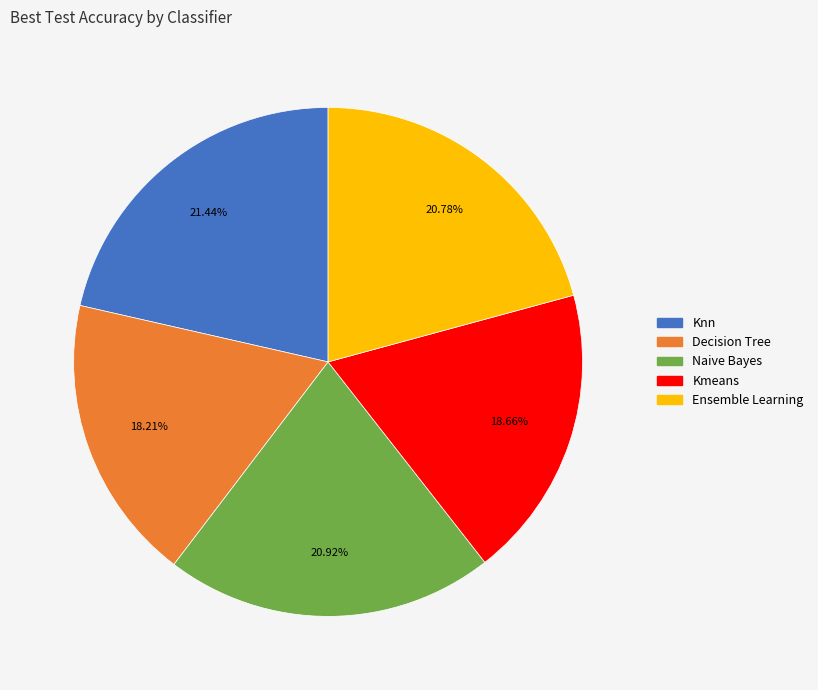

Count the number of slices in the pie.

5